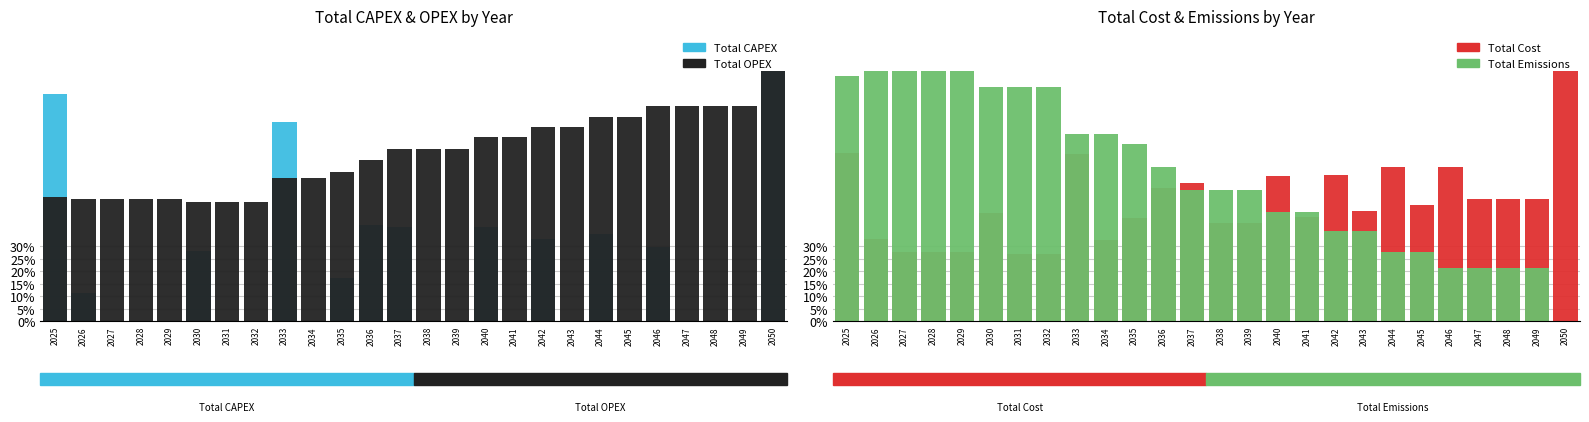

Between 2042 and 2045, which series saw the biggest shift?

Total CAPEX